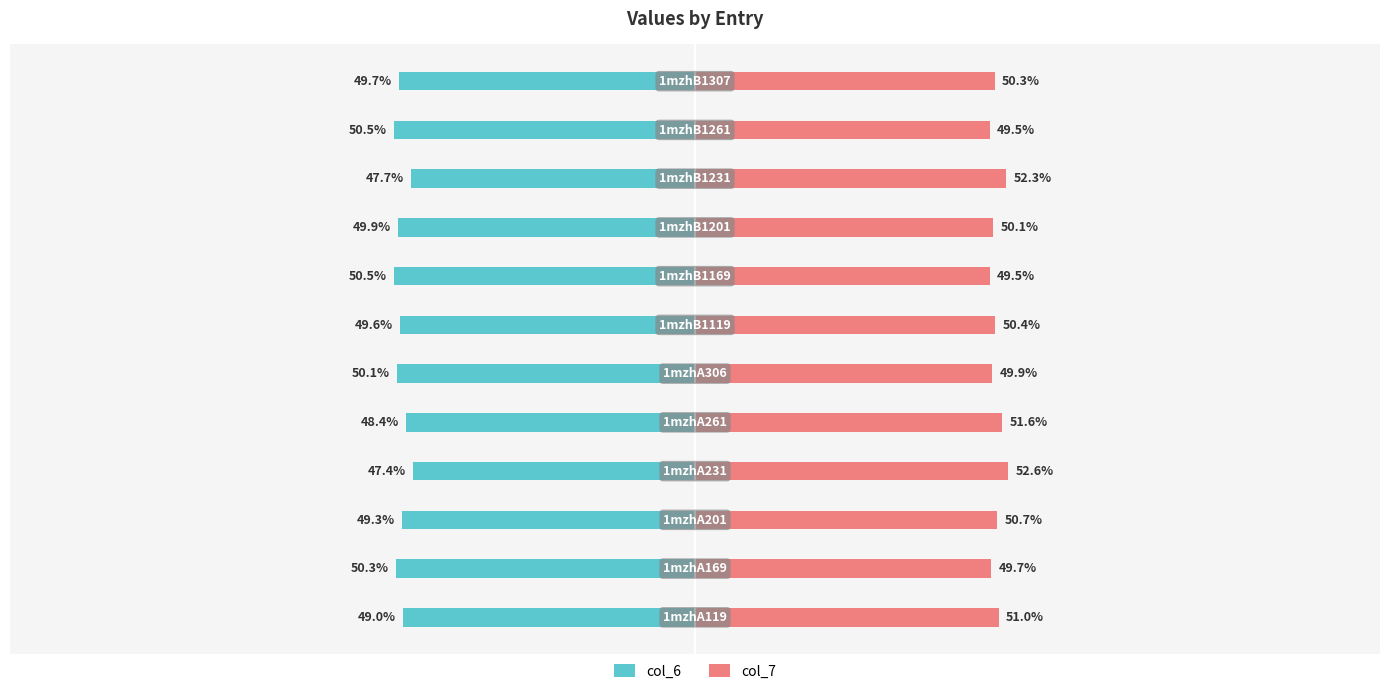

Rank the series at 5 from lowest to highest value.

col_6, col_7